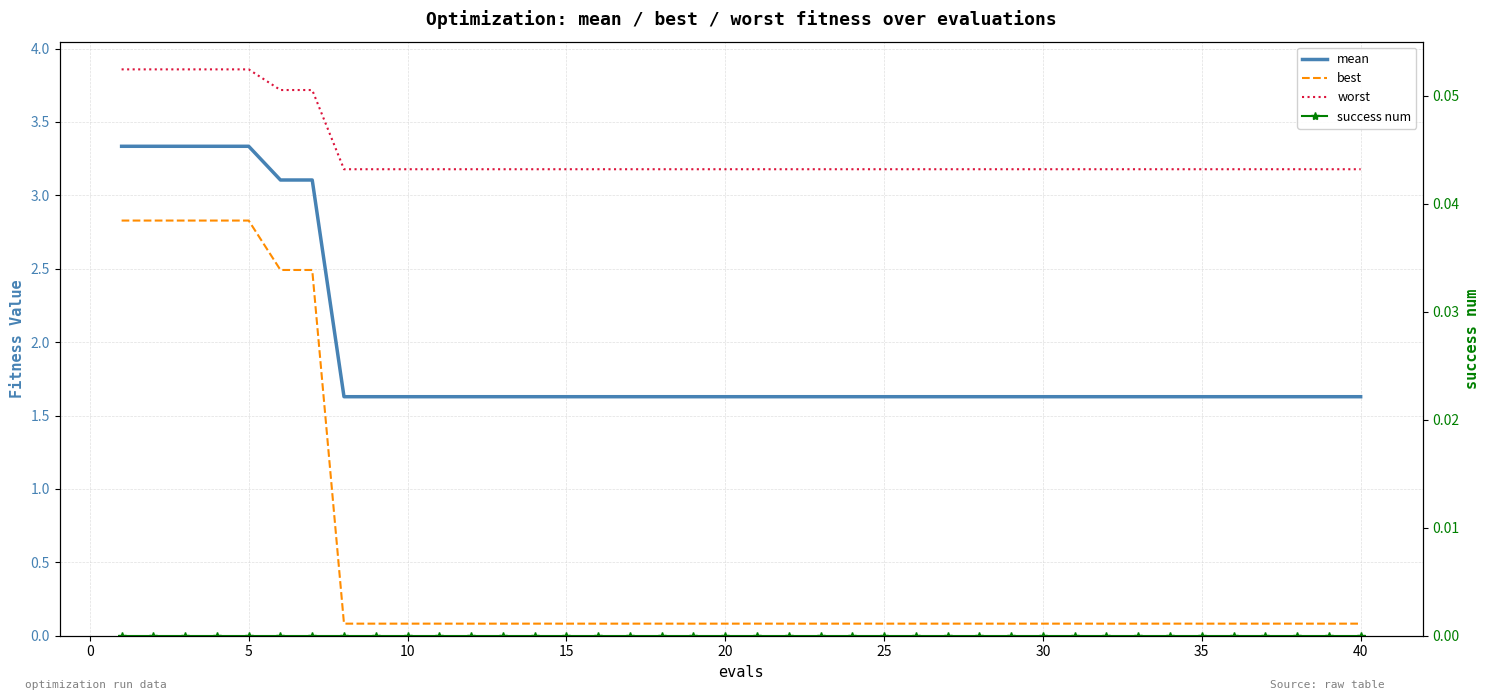

What is the minimum value for worst?

3.2